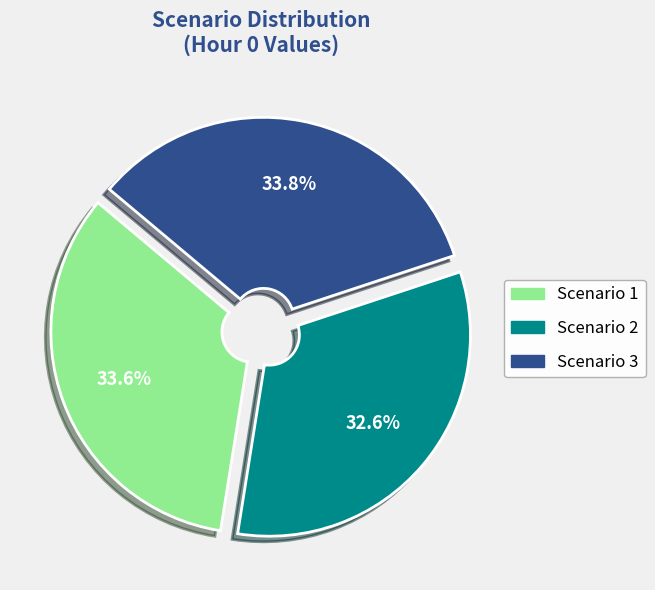

The Scenario 1 slice represents 34% of the pie. True or false?

True